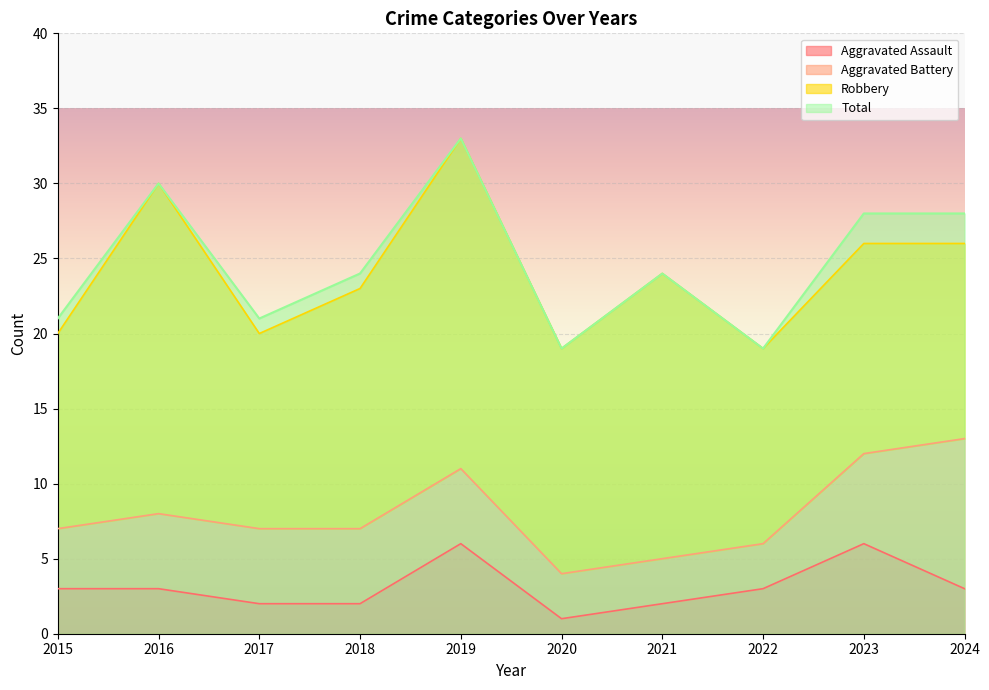

List the labels in order of Aggravated Assault value, largest first.

2019, 2023, 2015, 2016, 2022, 2024, 2017, 2018, 2021, 2020